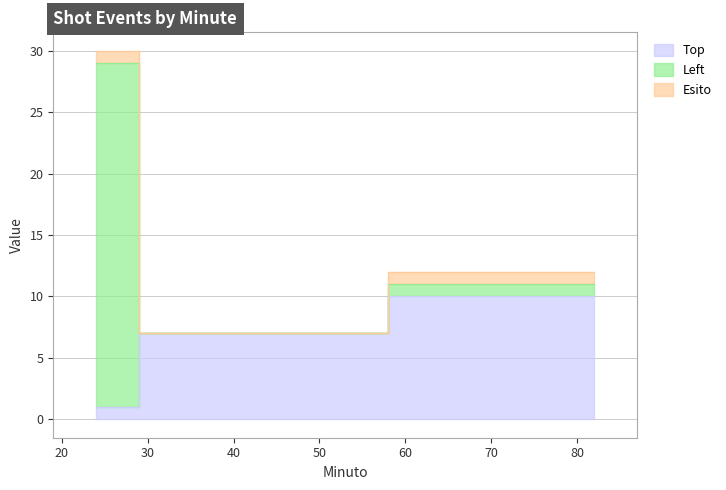

At how many categories does at least one series exceed 3?

3